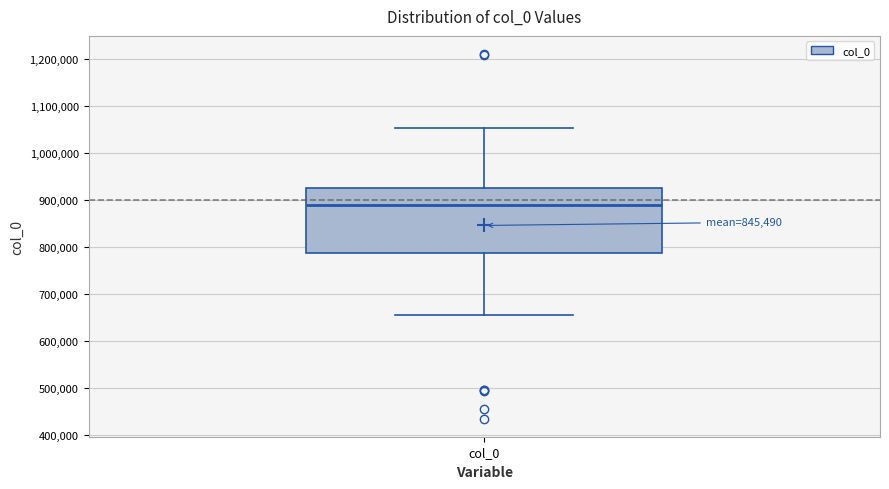

Transcribe this box plot: give where the median line is, the range the box spans, and where the two whiskers end, as read against the y-axis. The values are not printed on the chart, so give them approximately, as read against the axis.

median 890000, box 790000 to 930000, whiskers 650000 to 1050000